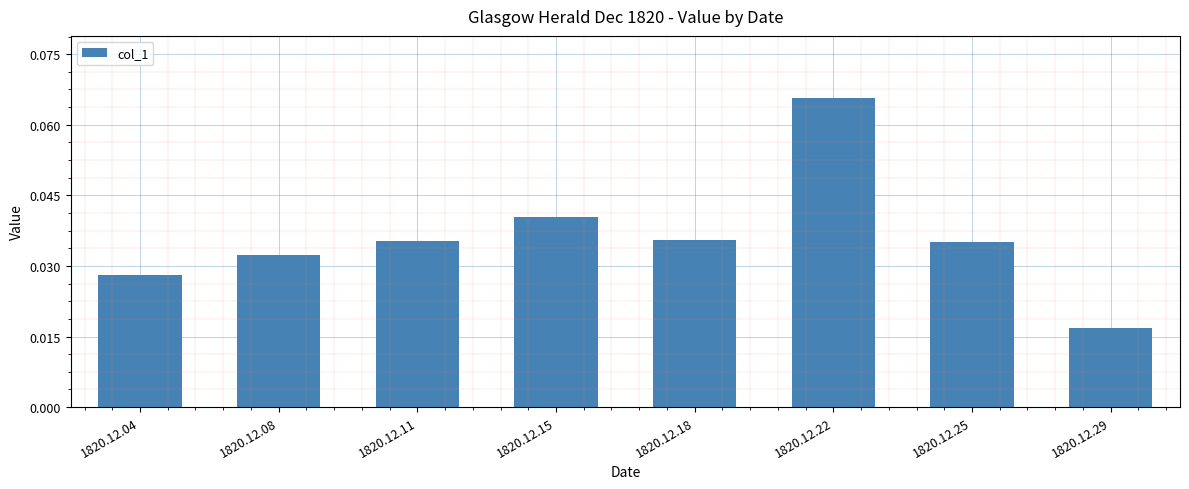

True or false: the data shows 0.1 at 1820.12.08.

False